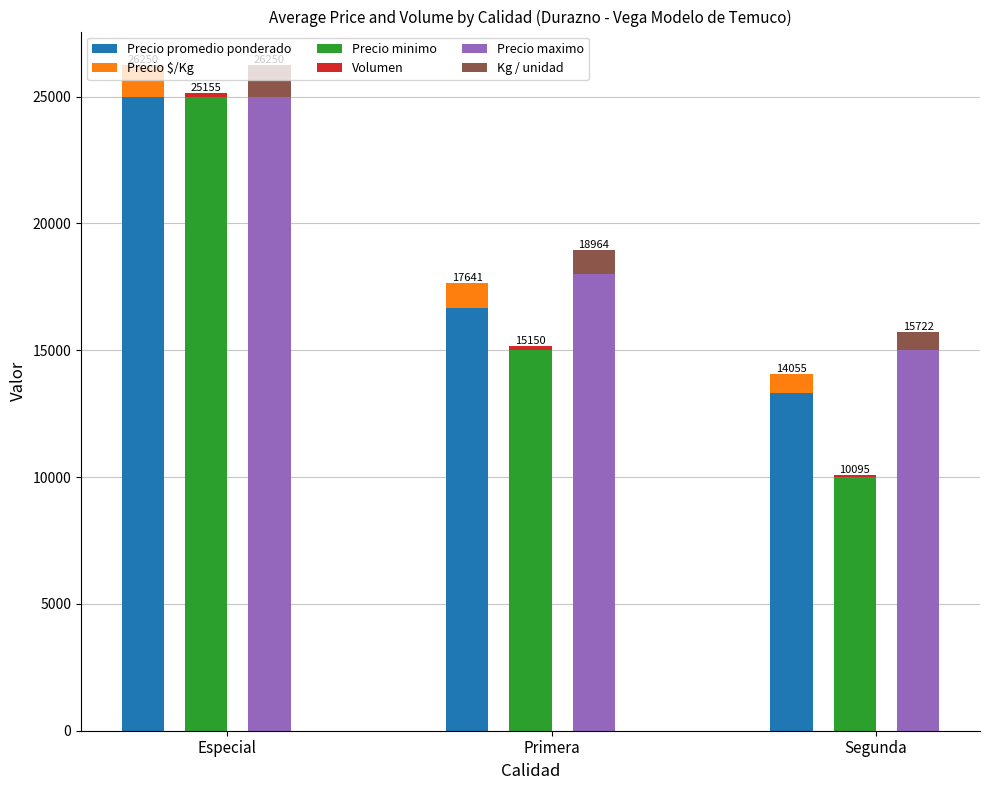

Rank the series at Segunda from lowest to highest value.

Volumen, Precio $/Kg, Kg / unidad, Precio minimo, Precio promedio ponderado, Precio maximo